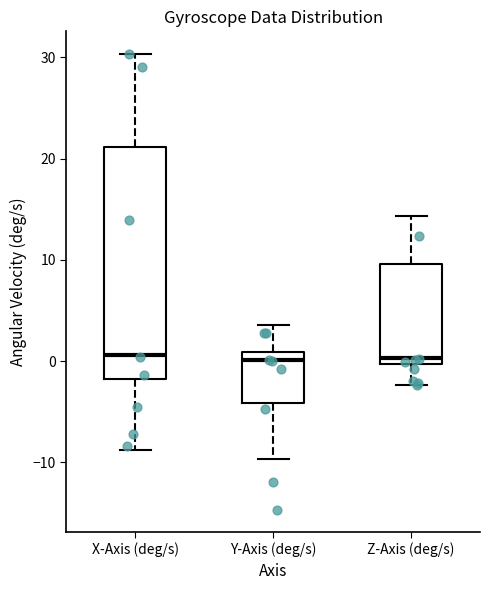

Reading left to right, transcribe this box plot: for each box, give where its median line is, the range the box spans, and where its two whiskers end, as read against the y-axis. The values are not printed on the chart, so give them approximately, as read against the axis.

X-Axis (deg/s): median 1, box -2 to 21, whiskers -9 to 30
Y-Axis (deg/s): median 0, box -4 to 1, whiskers -10 to 4
Z-Axis (deg/s): median 0 (just above the box's lower edge), box 0 to 10, whiskers -2 to 14